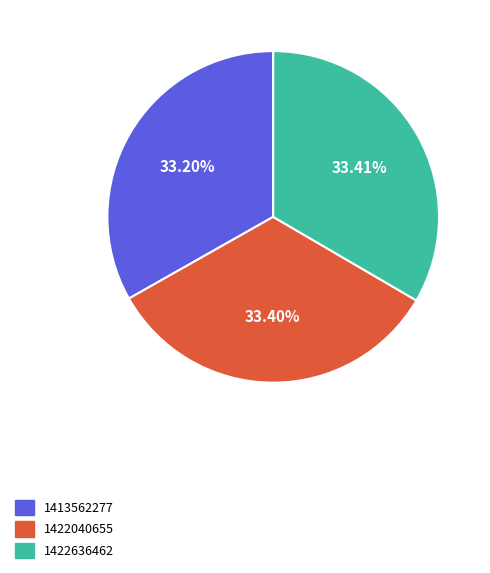

Is it true that 1413562277 is 1% of the pie?

False